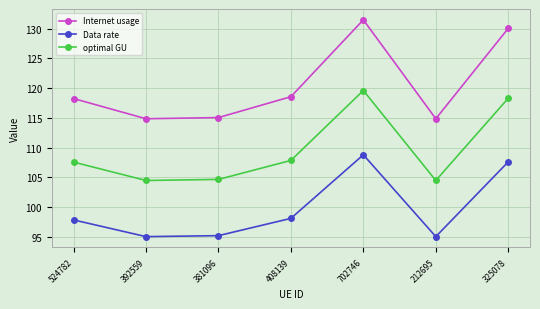

True or false: Internet usage and optimal GU intersect in this chart.

False